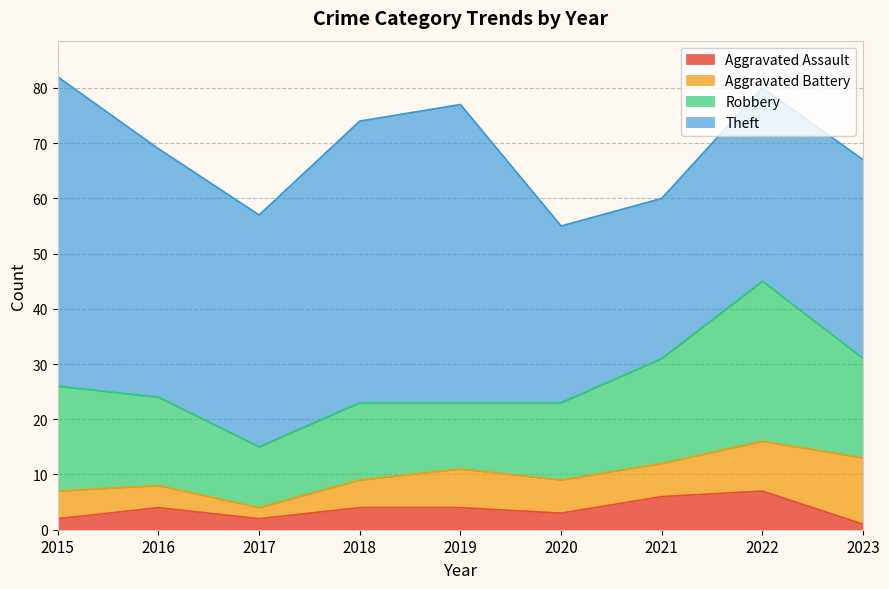

How many interior local peaks does the Robbery series have?

2